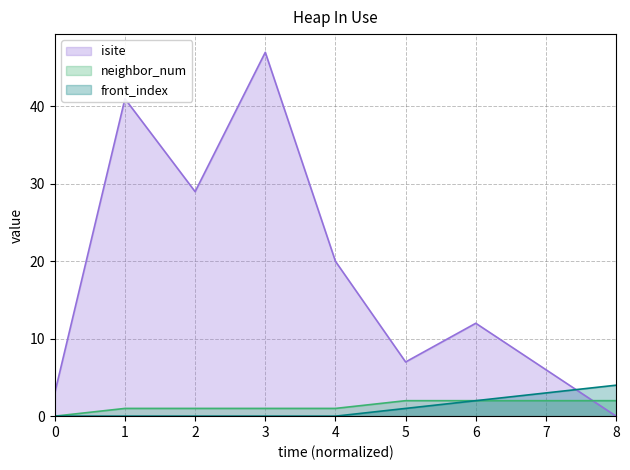

What is the difference between the highest and lowest values at 1?

41